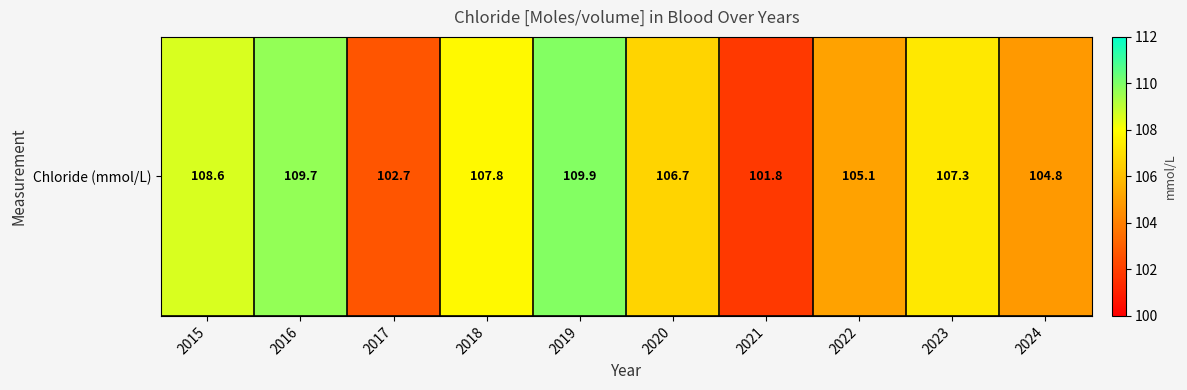

At which label does the data first exceed 107?

2015